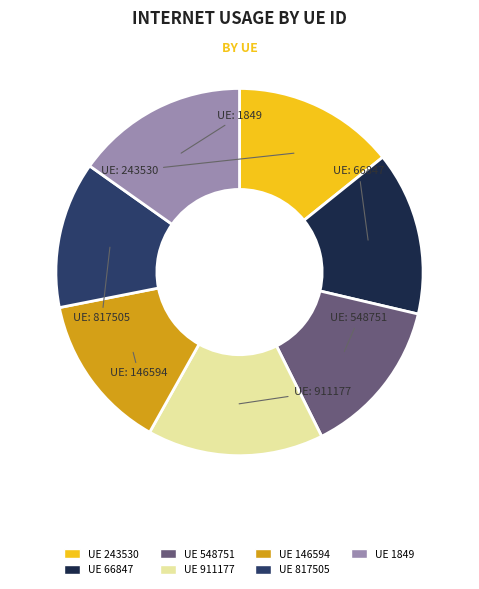

How many slices are in this pie chart?

7